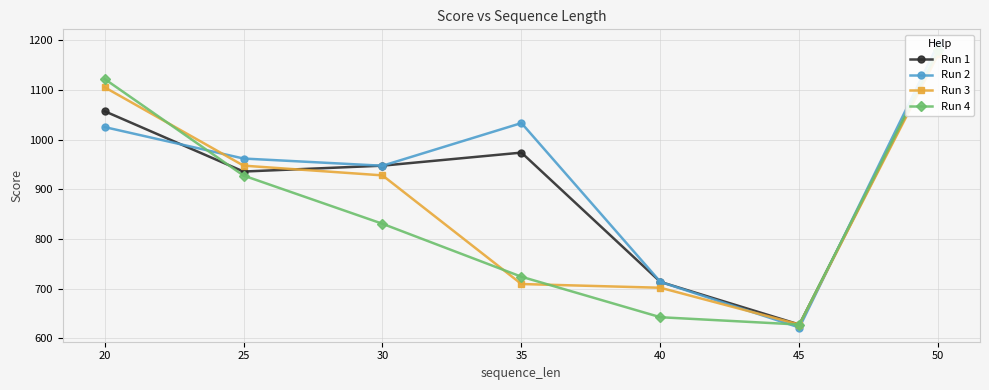

Is the value of Run 4 at 25 greater than the value of Run 2 at 25?

No